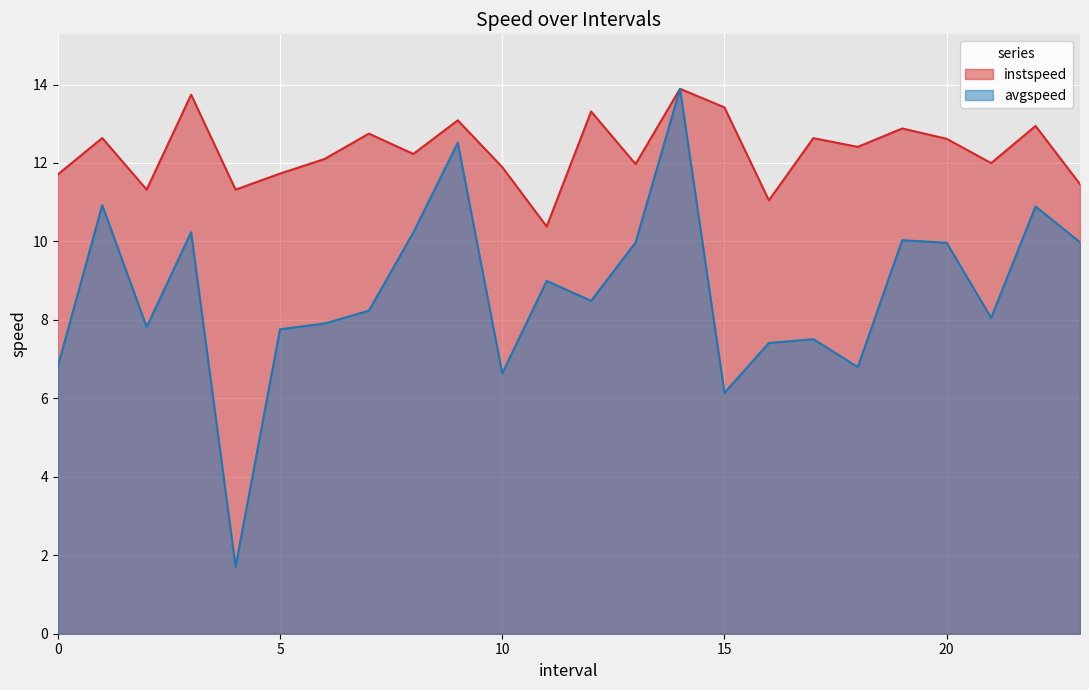

What is the difference between the second highest and minimum values in the instspeed series?

3.4